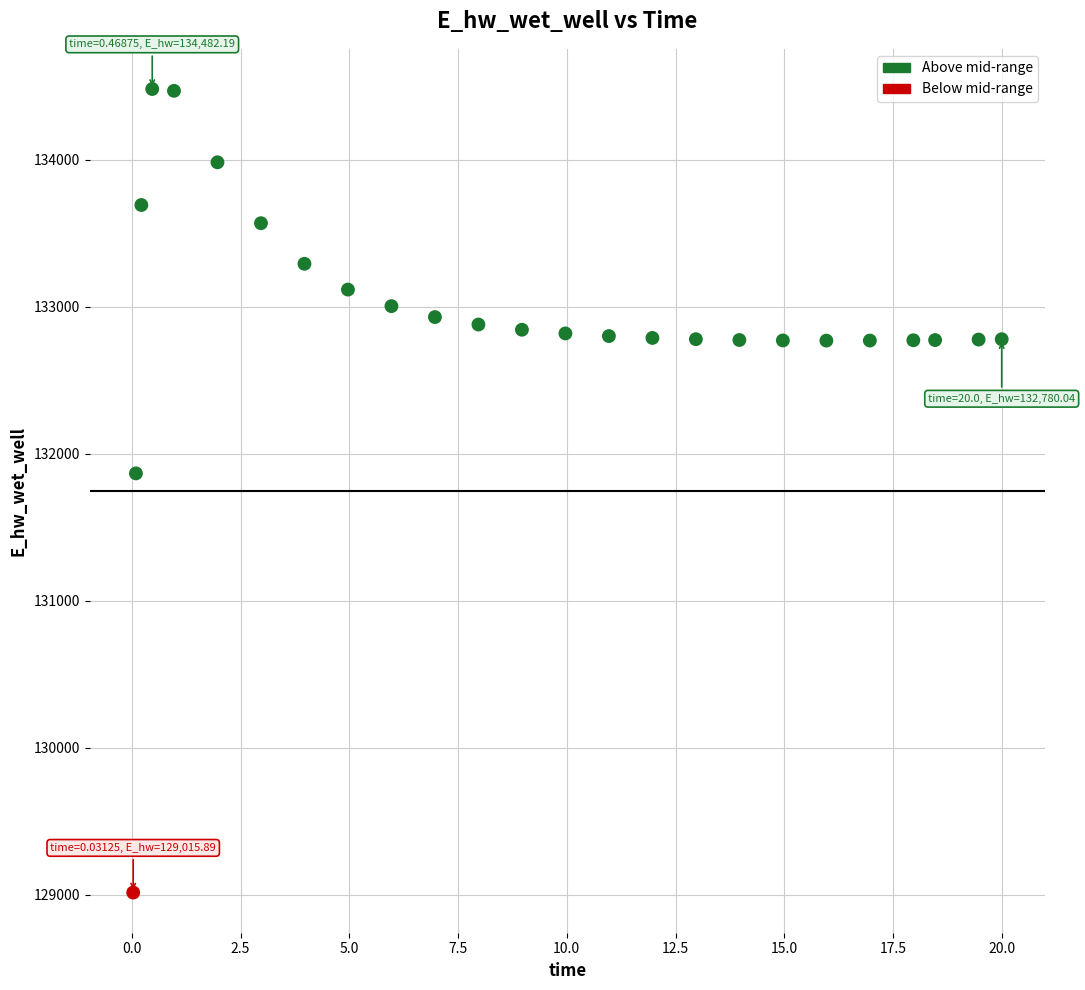

What Y value in the scatter plot is closest to 131749?

131867.4